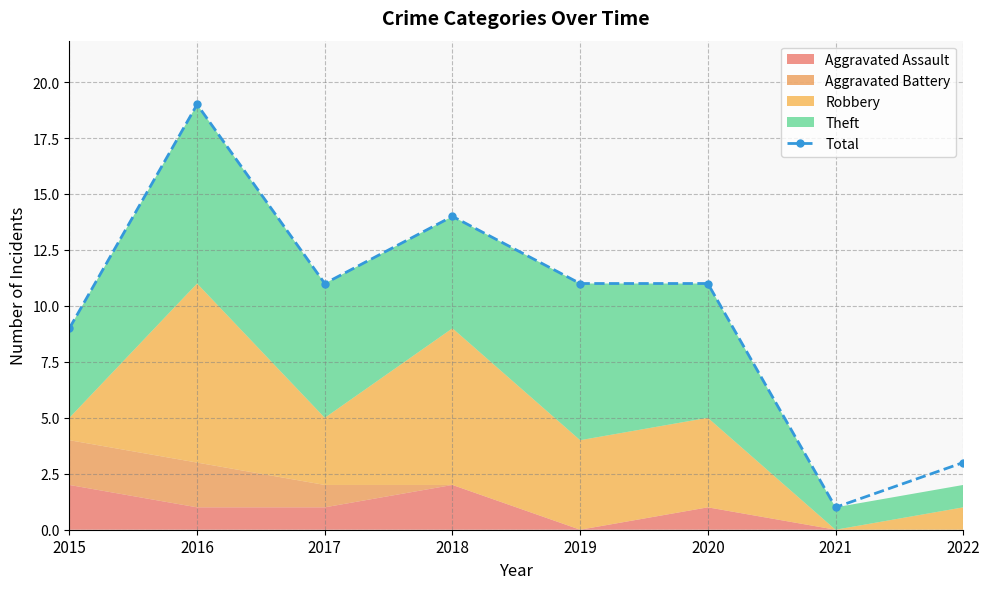

True or false: there are more than 2 points higher than both neighbors.

False